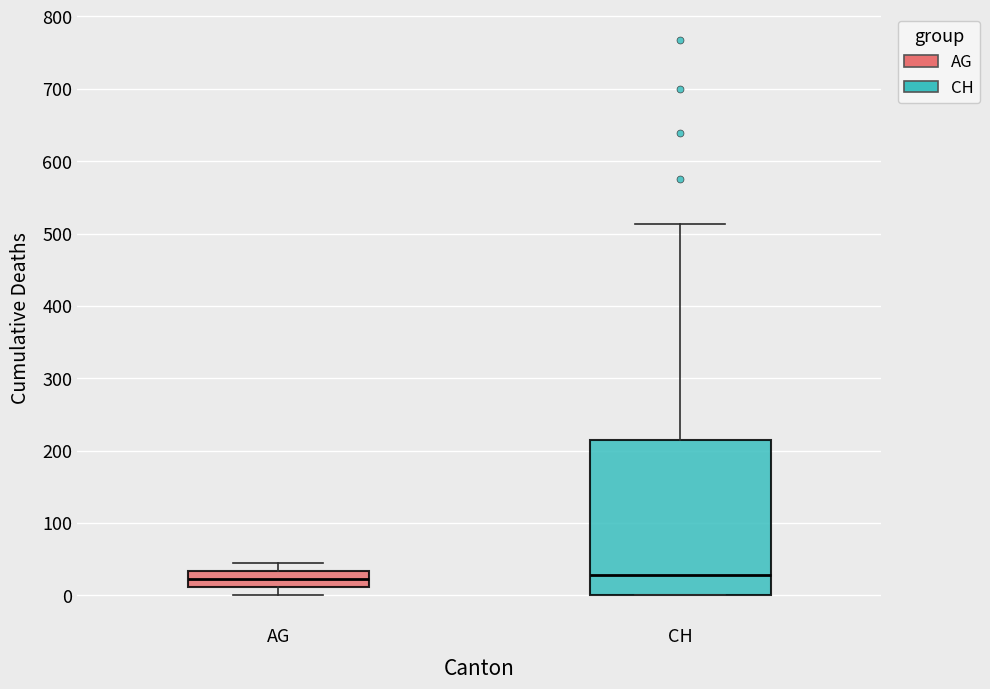

Reading left to right, read every box against the y-axis: the position of its median line, the range the box covers, and the ends of its whiskers. The values are not printed on the chart, so give them approximately, as read against the axis.

AG: median 20, box 10 to 30, whiskers 0 to 50
CH: median 30, box 0 to 210, whiskers 0 to 510